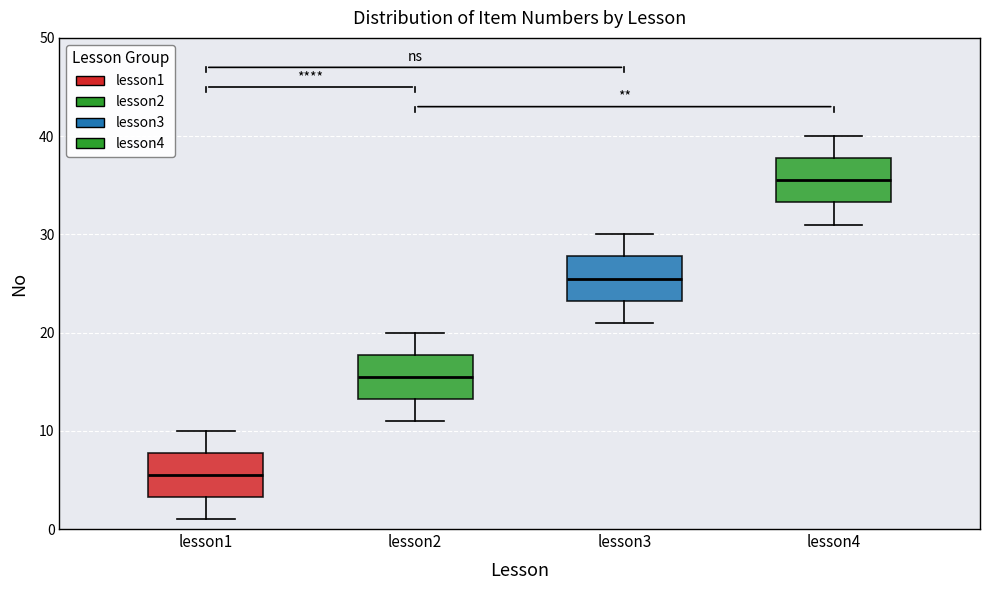

Reading left to right, read every box against the y-axis: the position of its median line, the range the box covers, and the ends of its whiskers. The values are not printed on the chart, so give them approximately, as read against the axis.

lesson1: median 6, box 3 to 8, whiskers 1 to 10
lesson2: median 16, box 13 to 18, whiskers 11 to 20
lesson3: median 26, box 23 to 28, whiskers 21 to 30
lesson4: median 36, box 33 to 38, whiskers 31 to 40